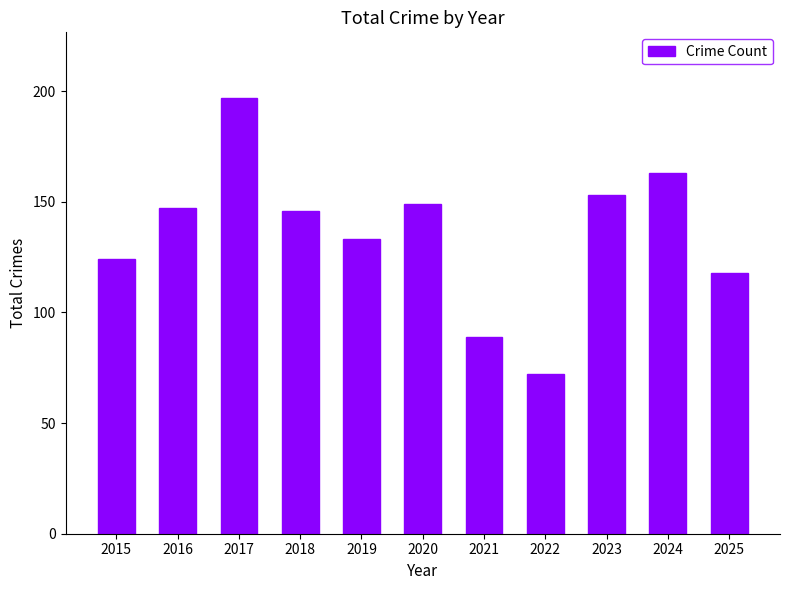

Which category has the lowest value across all series?

2022